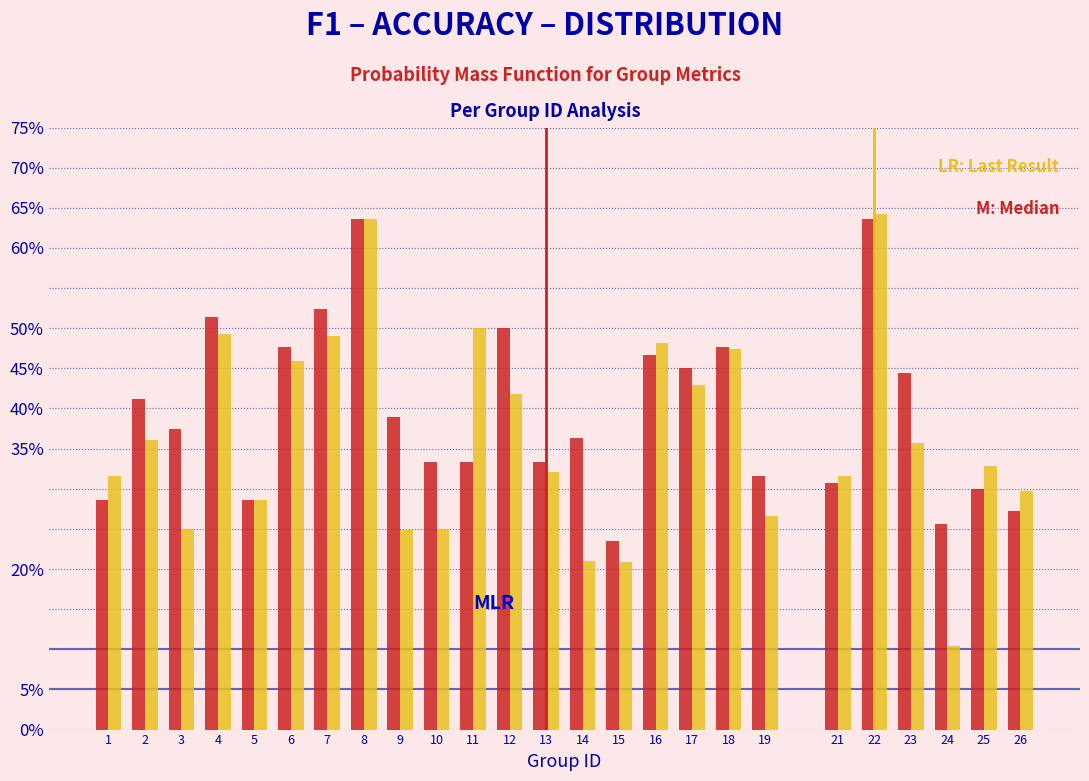

Does the chart contain stacked bars?

No